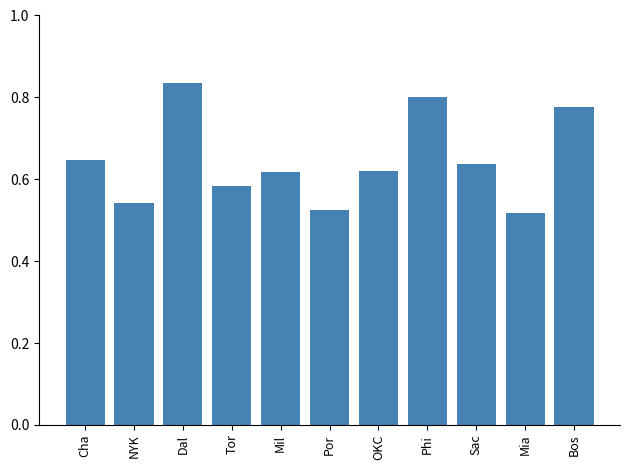

How many categories are shown in the chart?

11